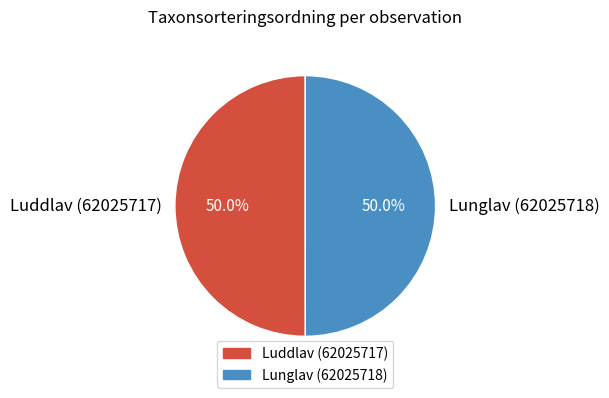

The Lunglav (62025718) slice represents 41% of the pie. True or false?

False